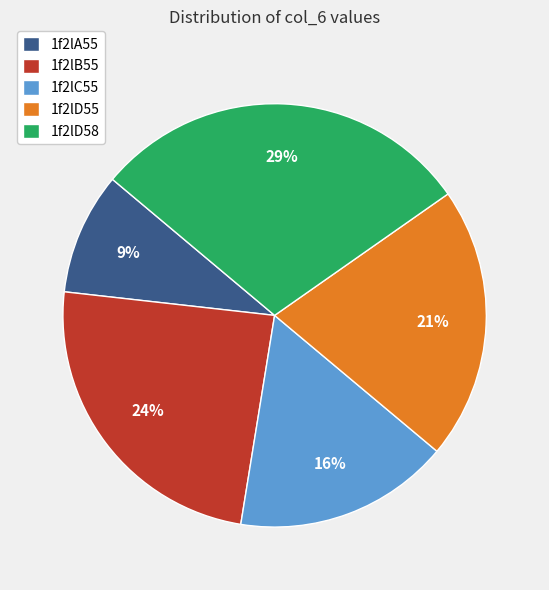

What percentage is the 1f2lA55 slice, to the nearest percent?

9%